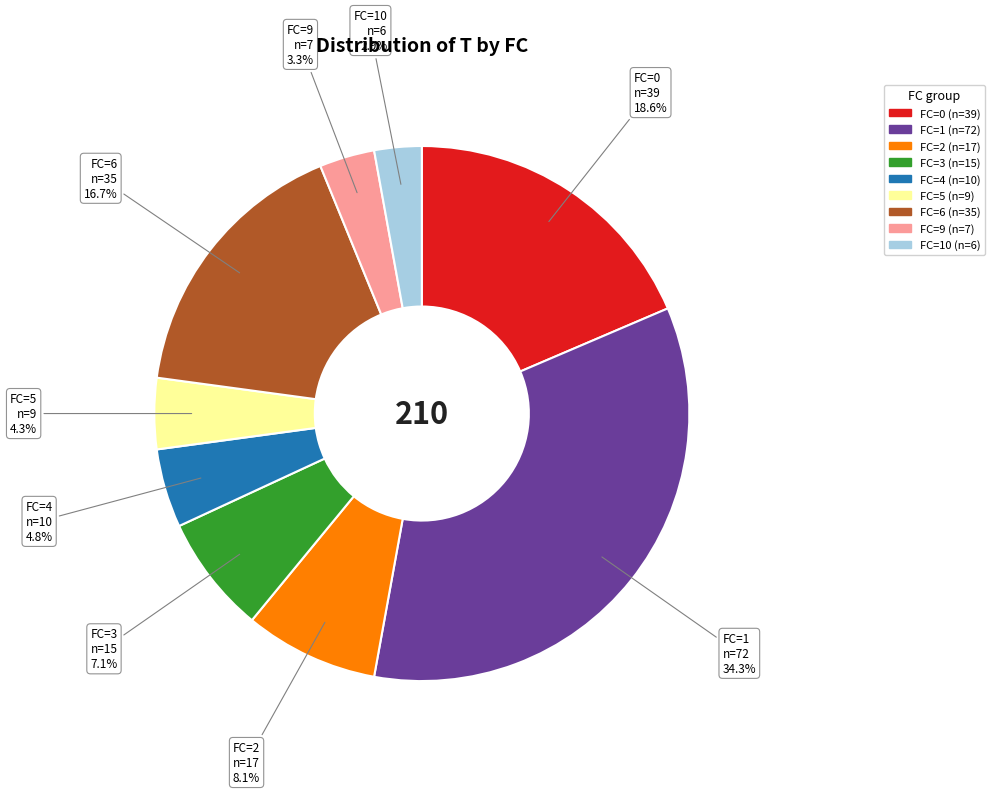

What is the total percentage of FC=9 and FC=5?

7.6%